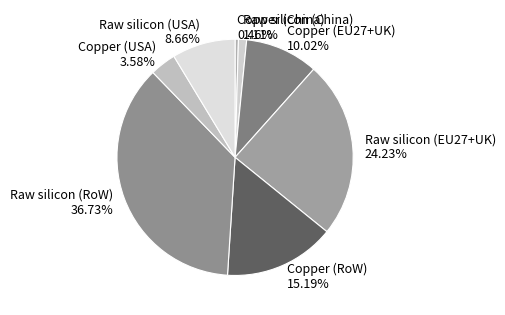

What is the largest slice in the pie chart?

Raw silicon (RoW)